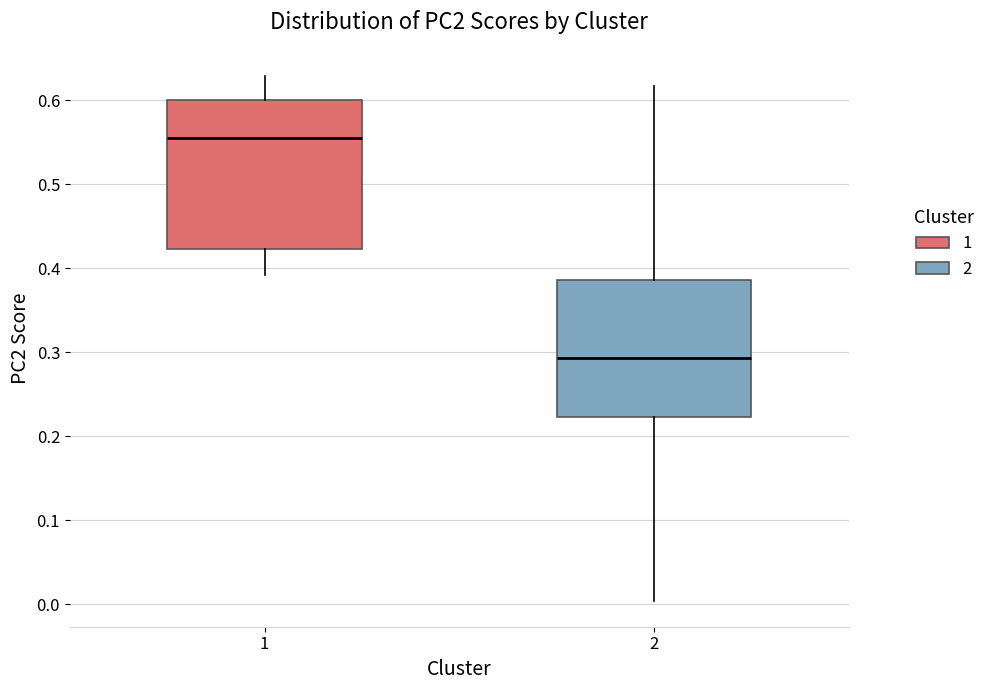

Which box is the tallest, from its lower edge to its upper edge?

1